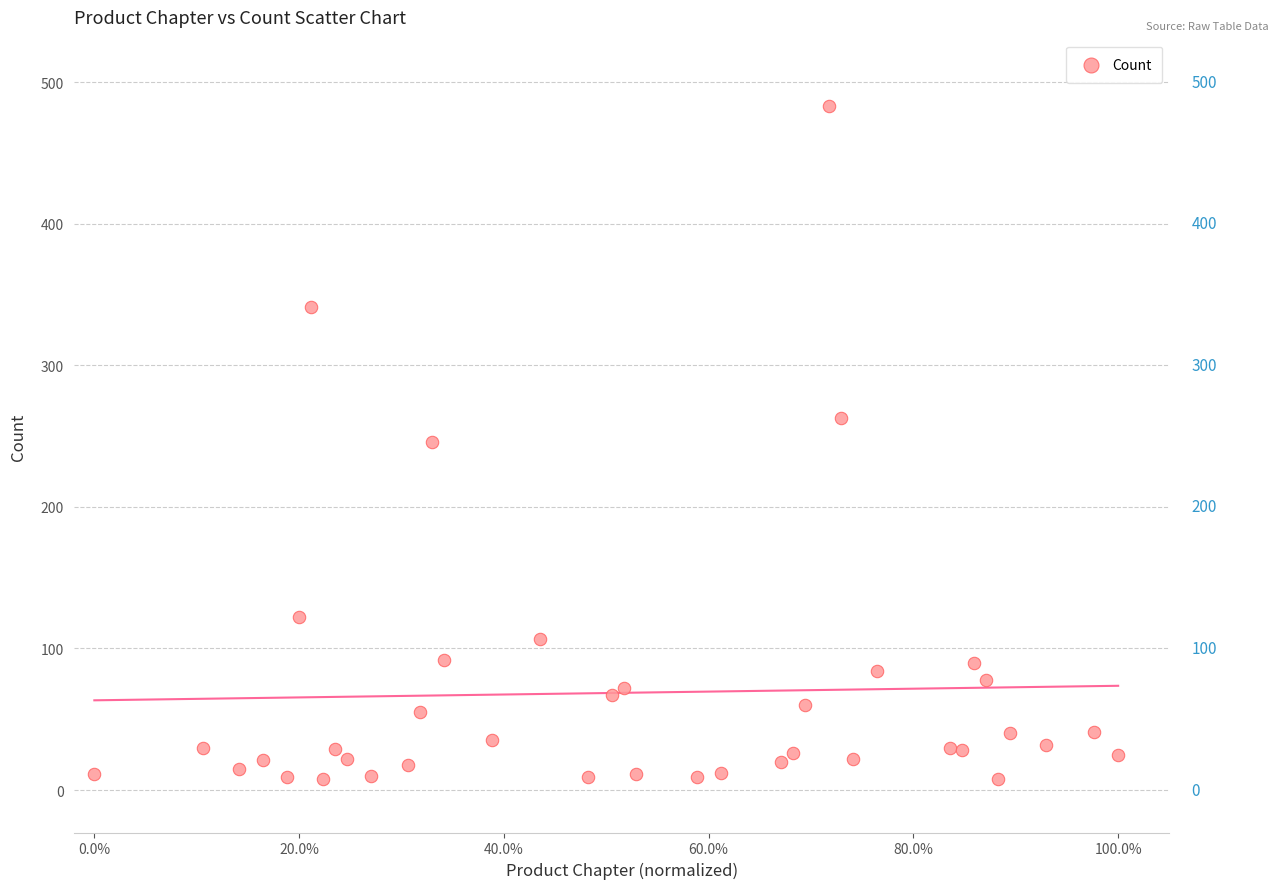

What is the range of Y values (max minus min)?

475